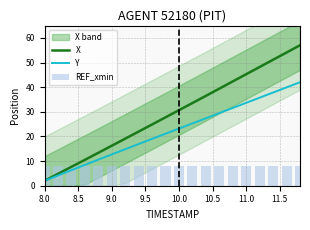

What is the maximum value for Y?

42.0